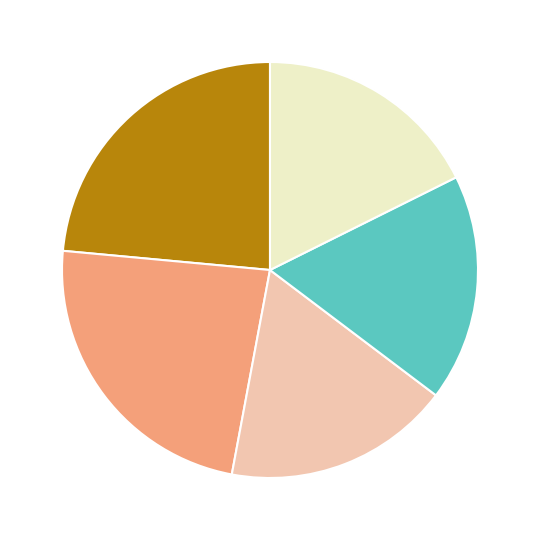

Does any single category account for the majority?

No